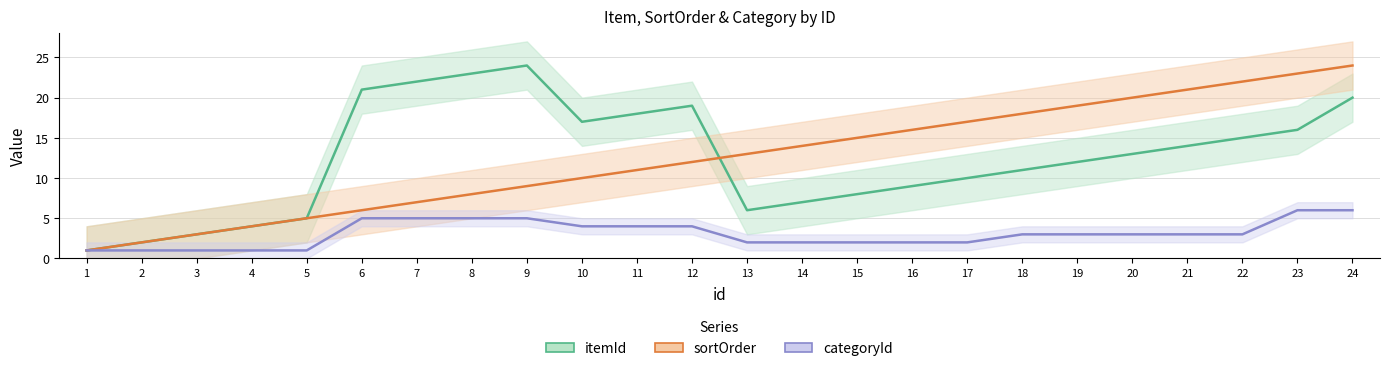

Rank the categories by sortOrder value from highest to lowest.

24, 23, 22, 21, 20, 19, 18, 17, 16, 15, 14, 13, 12, 11, 10, 9, 8, 7, 6, 5, 4, 3, 2, 1